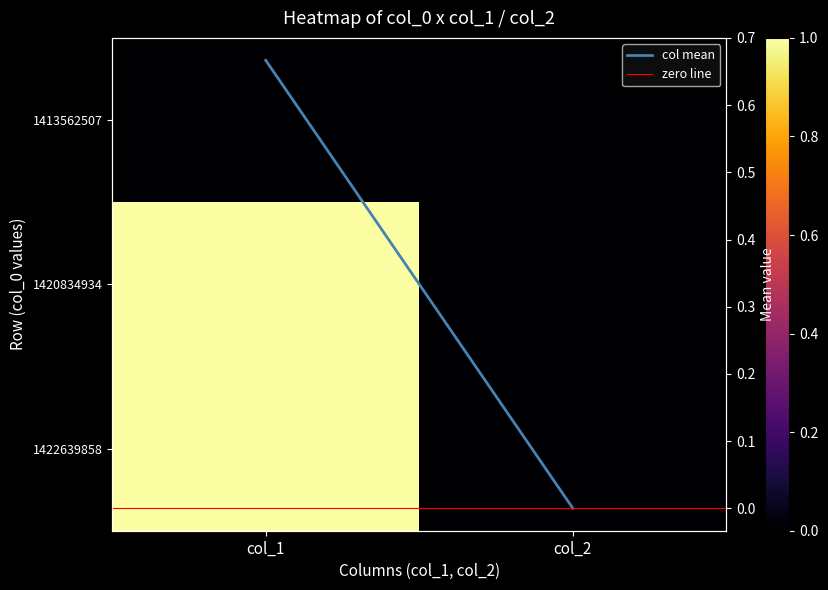

How many data points in 1422639858 are less than 1?

1